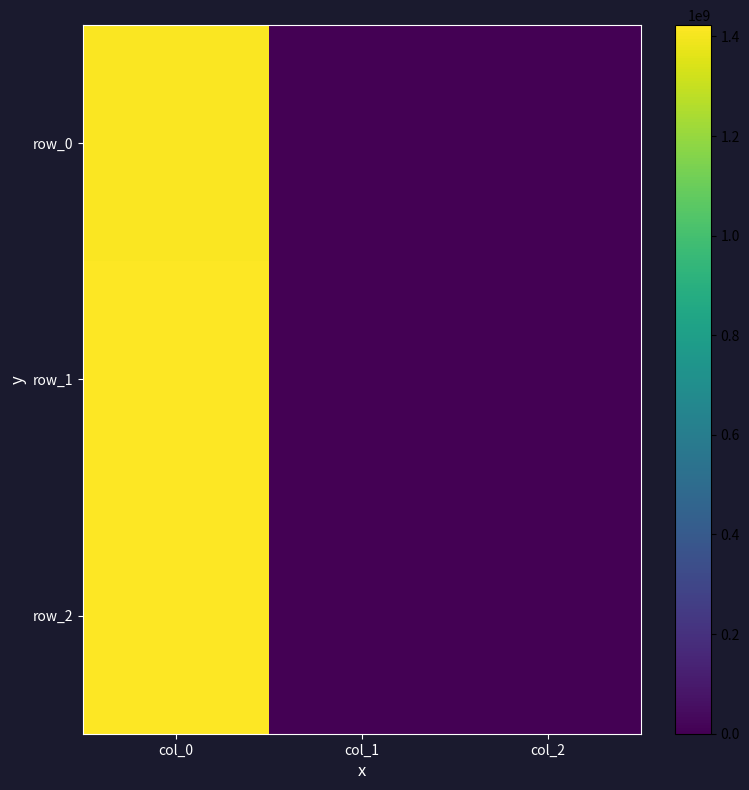

True or false: row_2 has a value of 565635344 at col_0.

False